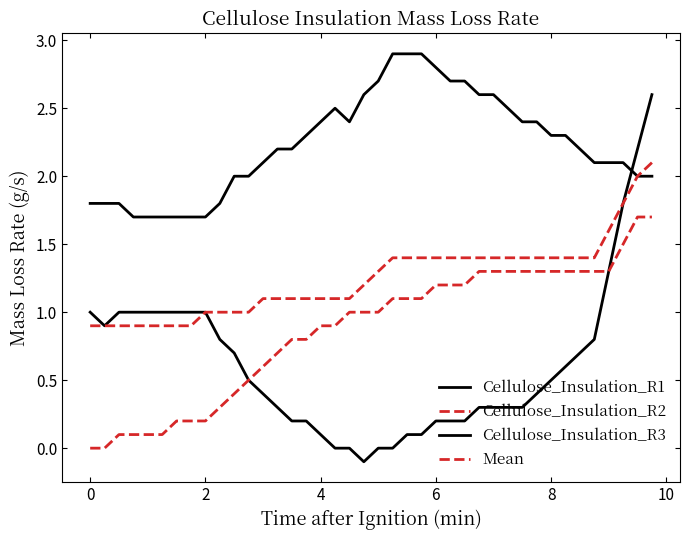

True or false: Mean and Cellulose_Insulation_R1 intersect in this chart.

False